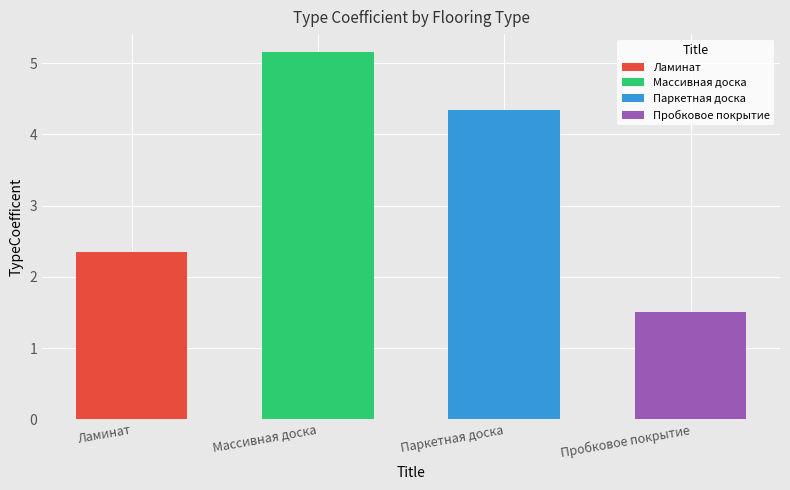

The chart shows a value of 1.5 at Пробковое покрытие. True or false?

True